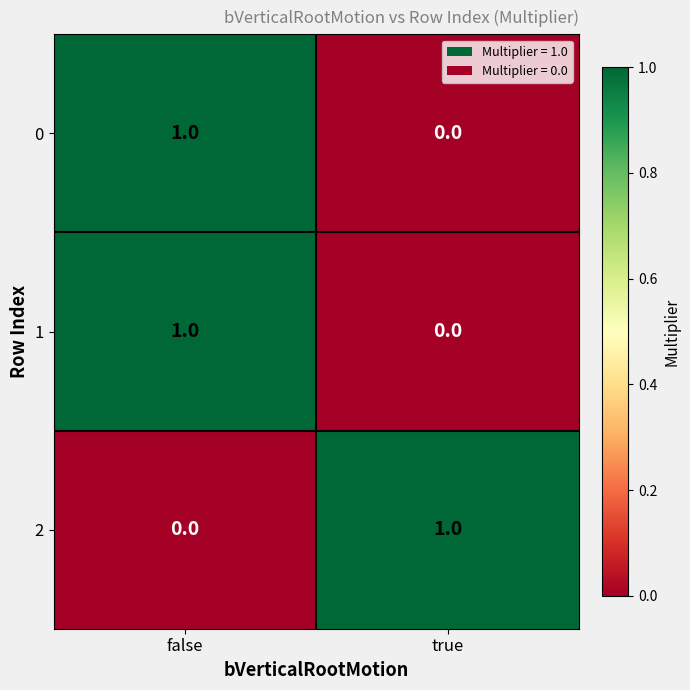

Is the value of 2 at false greater than the value of 1 at false?

No